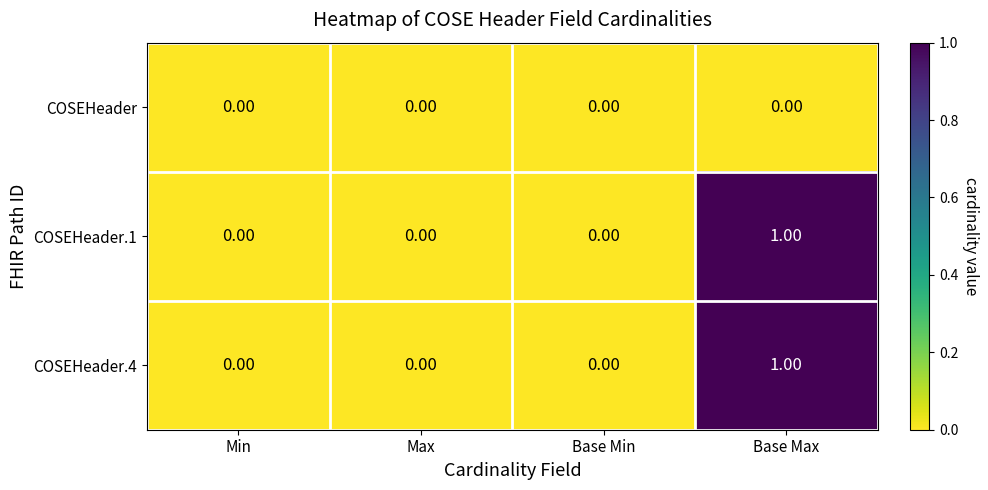

Which label corresponds to the largest value in the chart?

Base Max